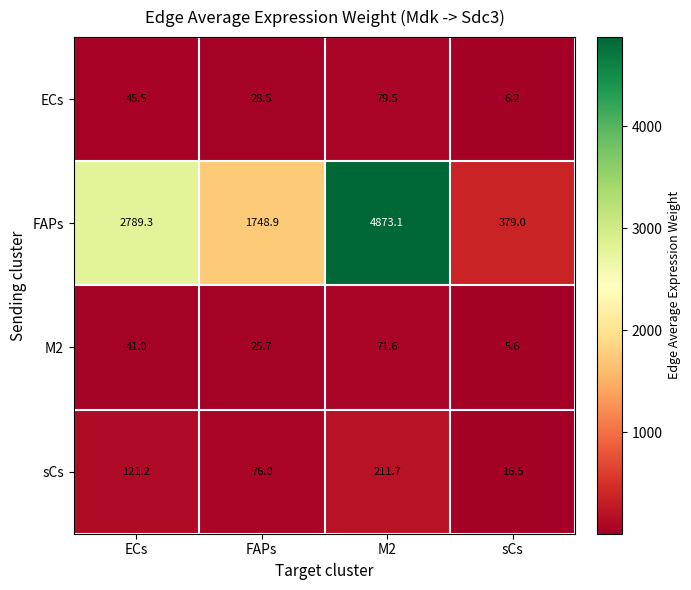

What is the highest value of the sCs series?

211.7